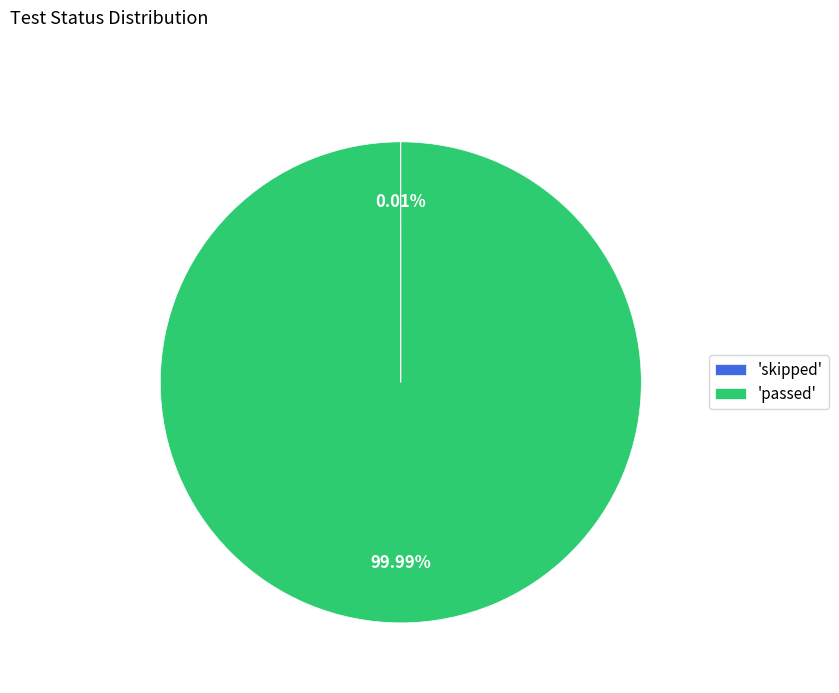

Which slice is the largest?

'passed'